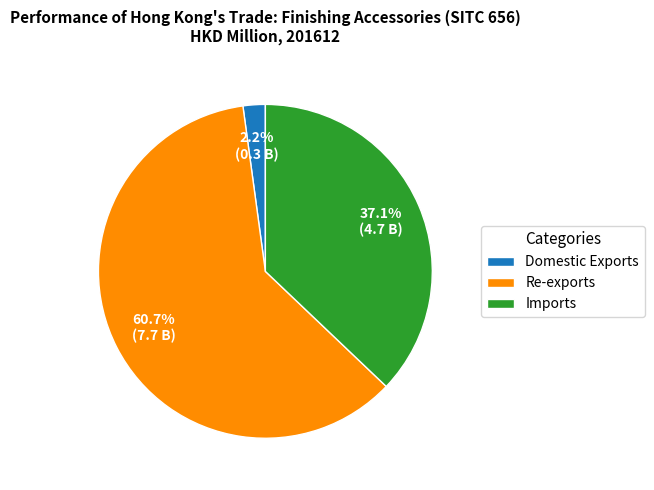

What percentage is the Re-exports slice, to the nearest percent?

61%